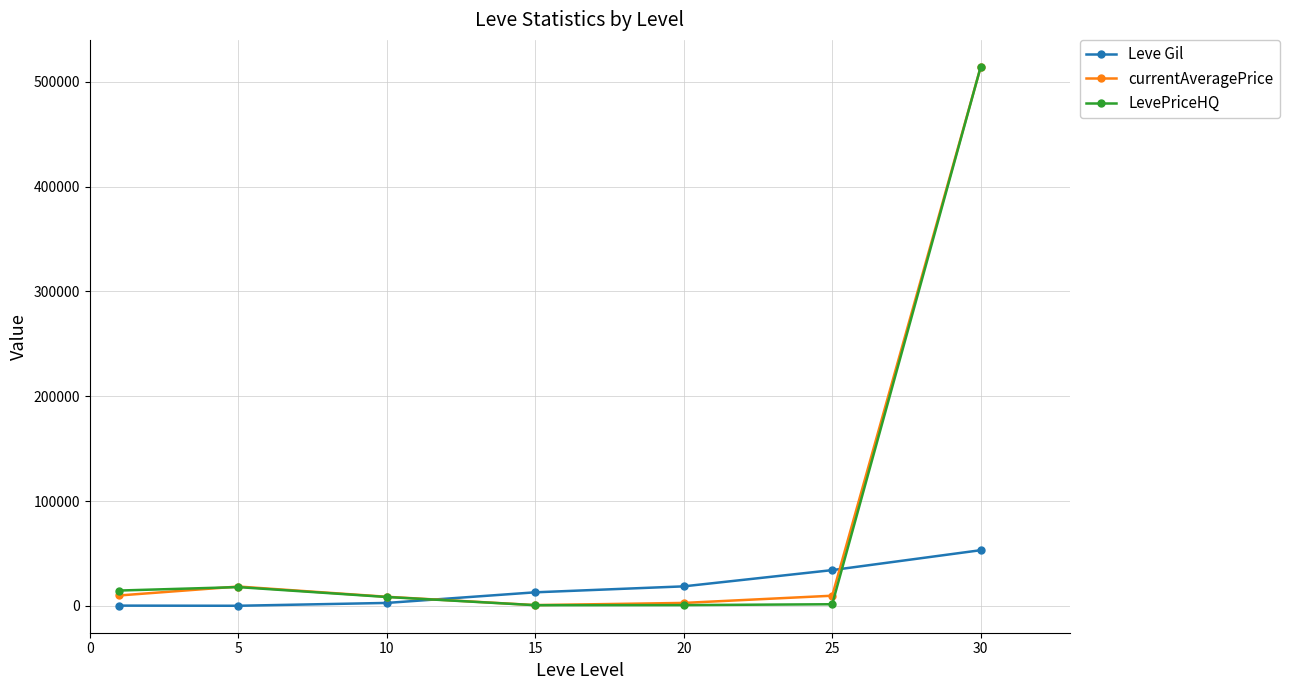

True or false: currentAveragePrice and Leve Gil cross at least once.

True